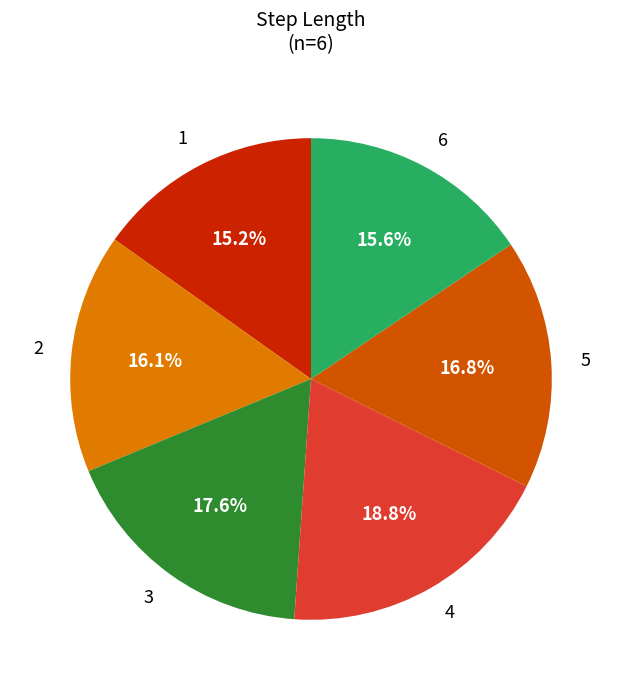

Combined, what portion of the pie is 5 and 2?

32.9%